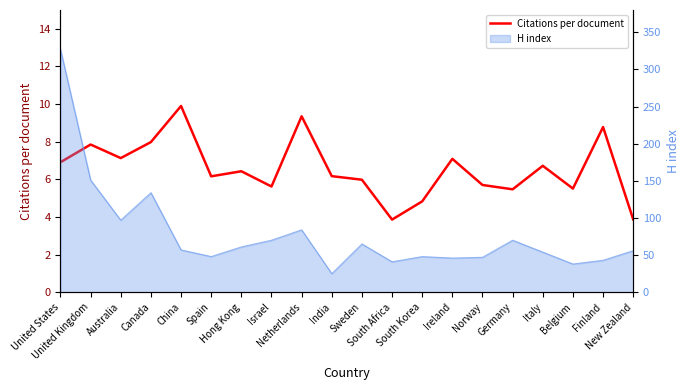

What position from the right is United Kingdom?

19